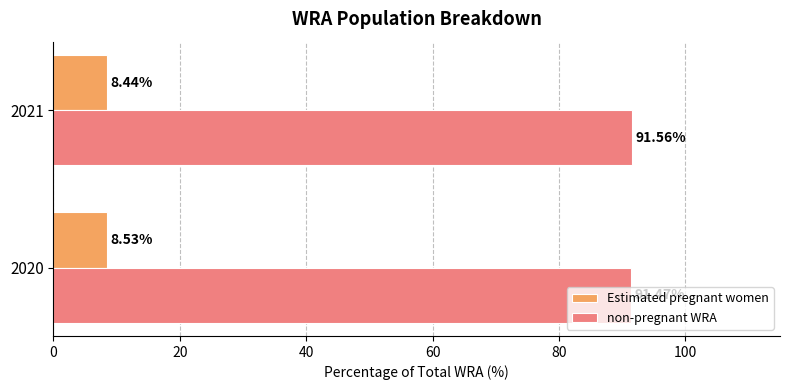

At how many categories does at least one series exceed 82?

2